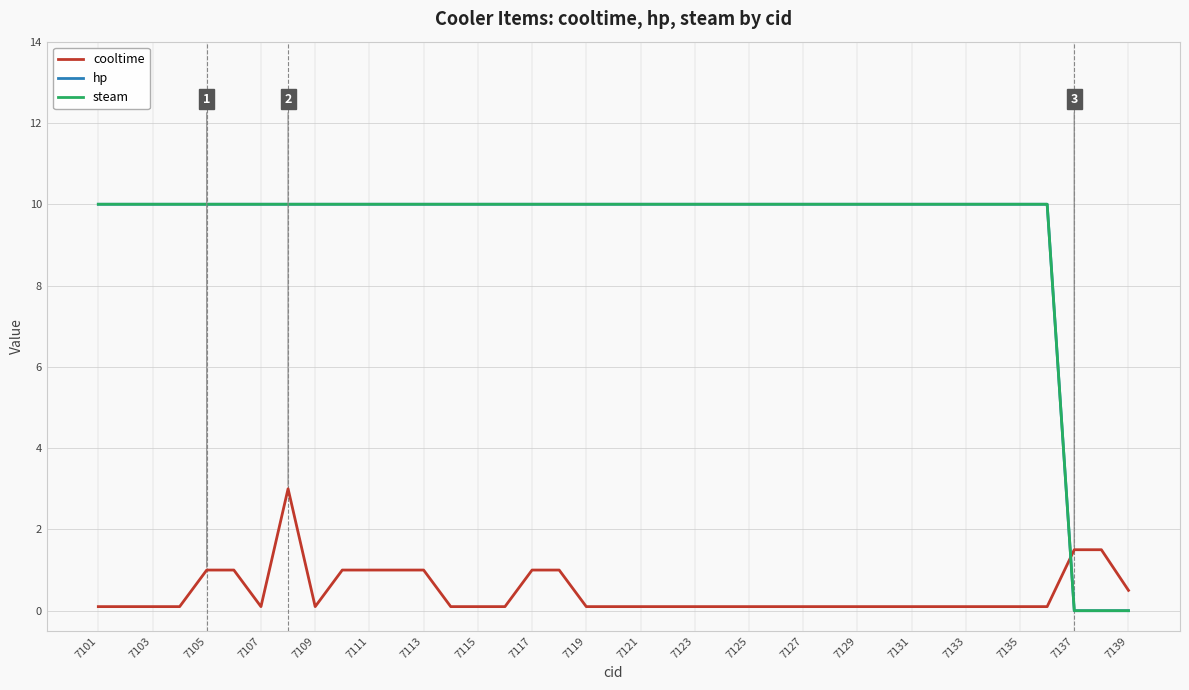

True or false: hp and steam intersect in this chart.

False